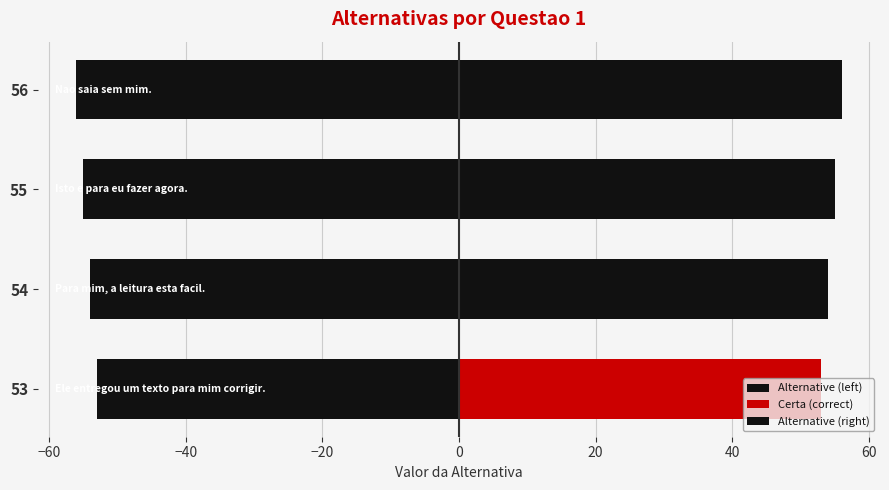

What is the difference between the maximum and second lowest values in the Certa (correct) series?

53